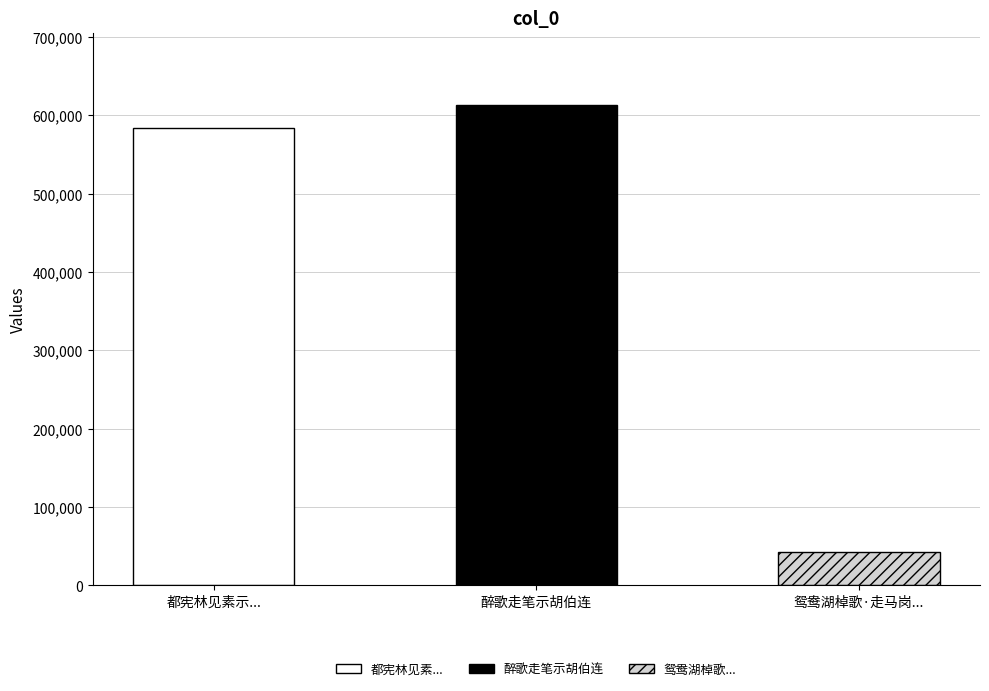

The chart shows a value of 583507 at 都宪林见素示.... True or false?

True